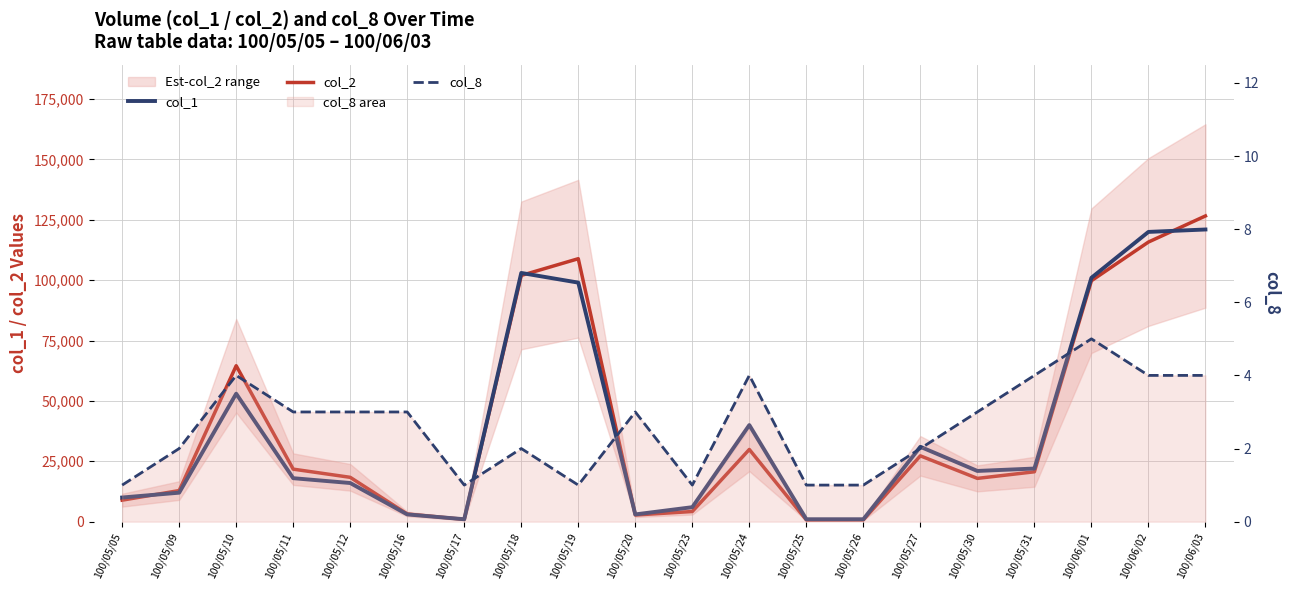

What is the label of the 2nd point from the right?

100/06/02